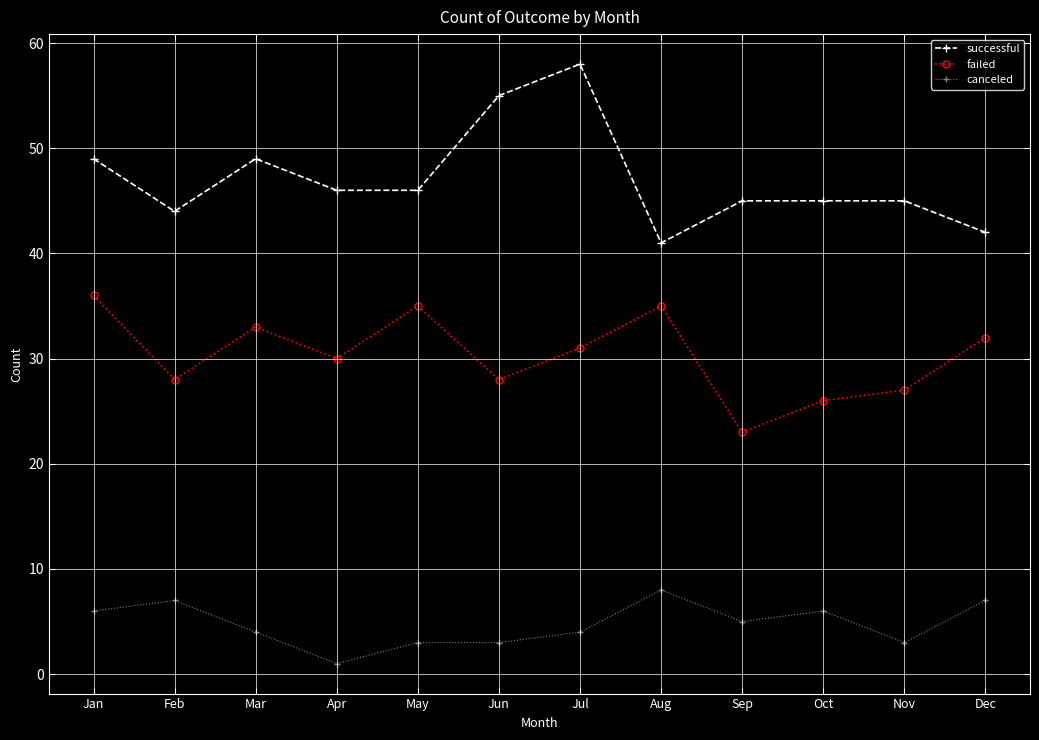

What is the difference between the maximum and minimum values in the failed series?

13